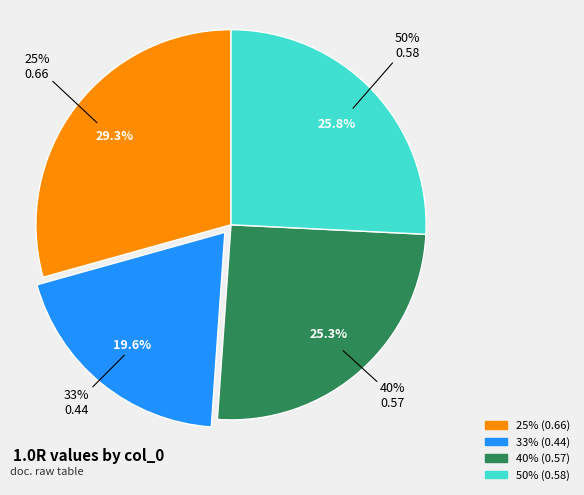

Rank the categories by value from lowest to highest.

33%, 40%, 50%, 25%